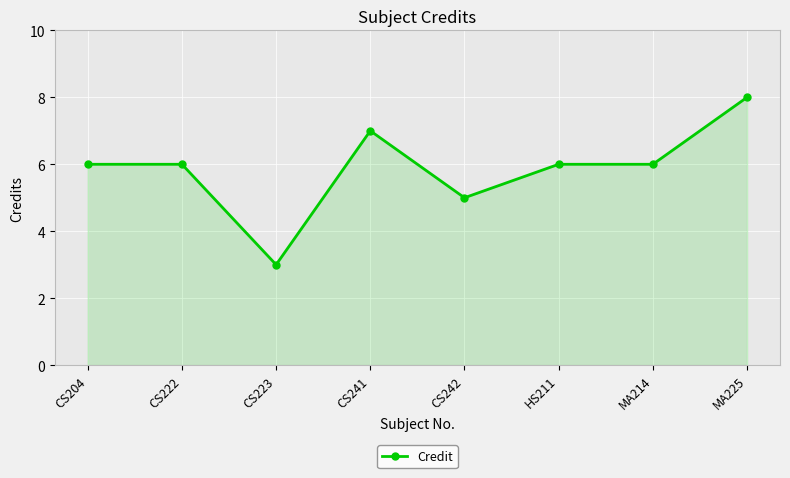

What is the maximum value shown in the chart?

8